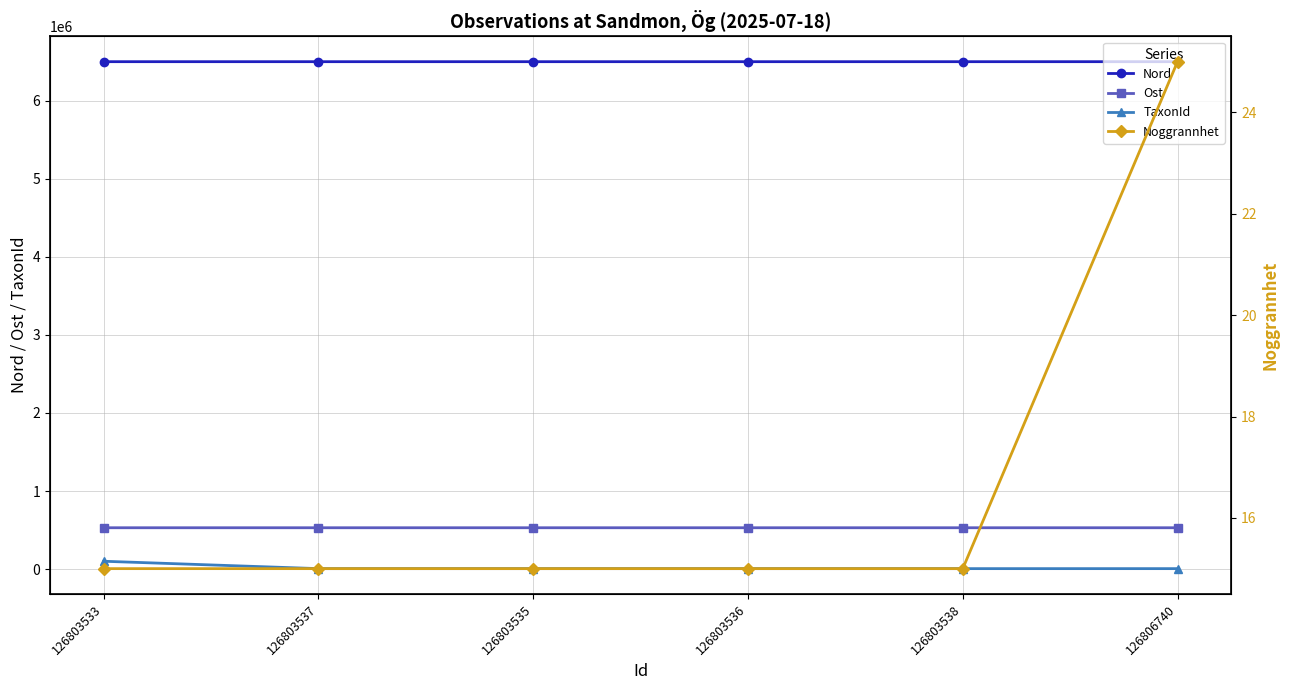

What is the sum of all Noggrannhet values?

100